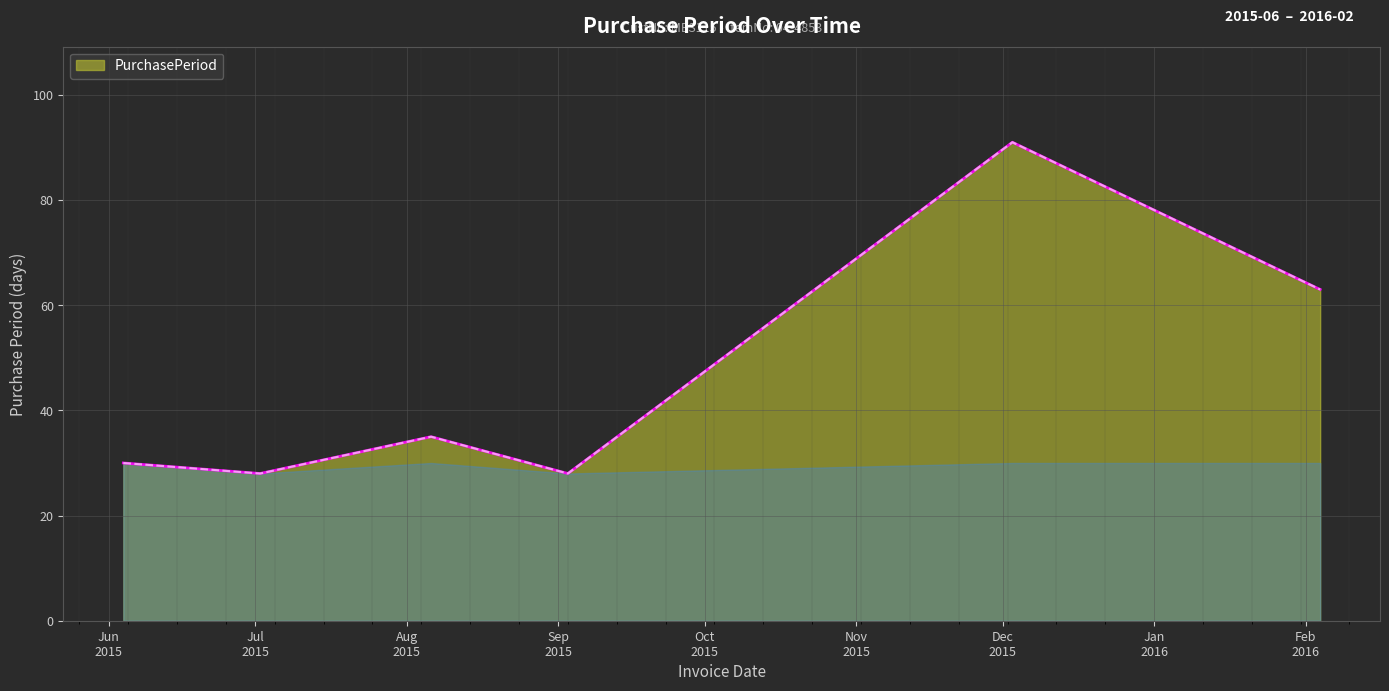

What is the smallest value displayed?

28